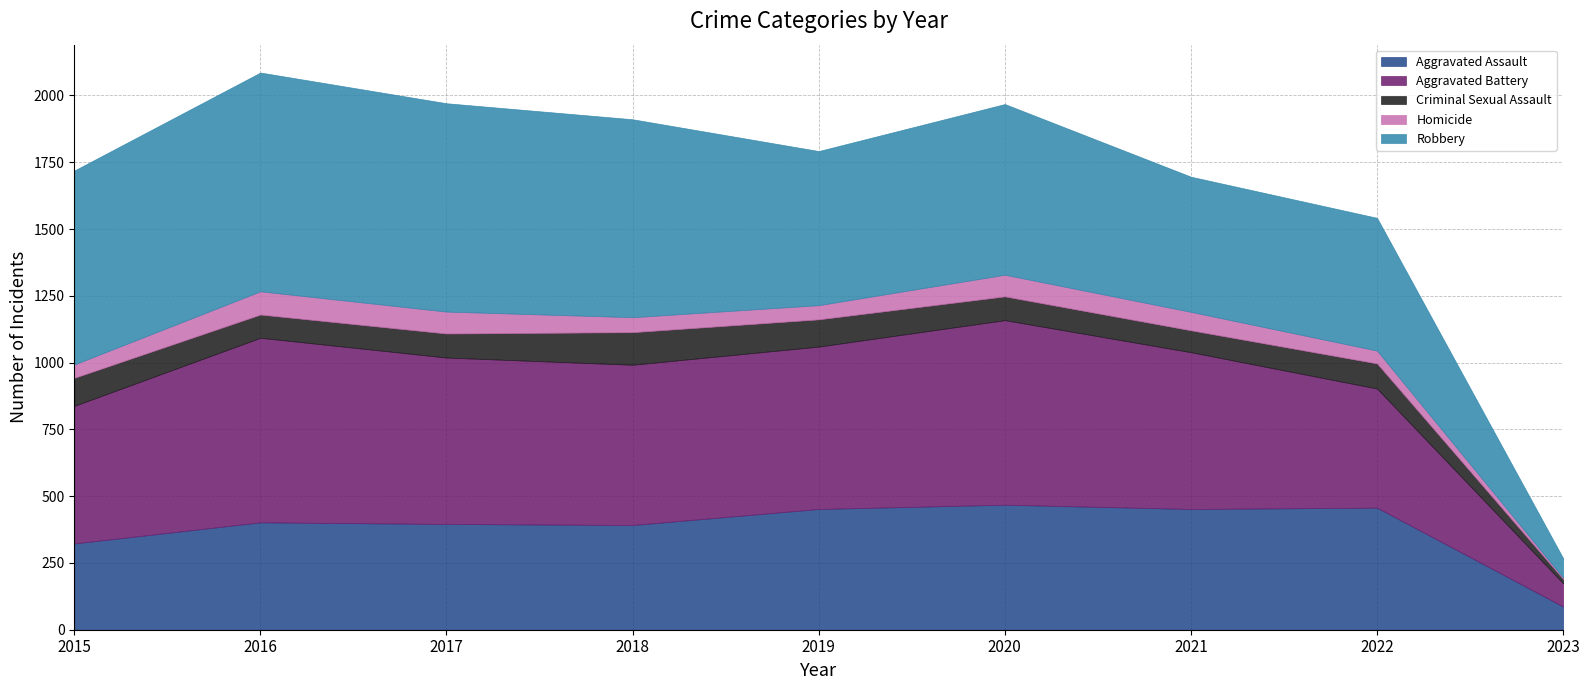

Which series changed the most between 2016 and 2023?

Robbery